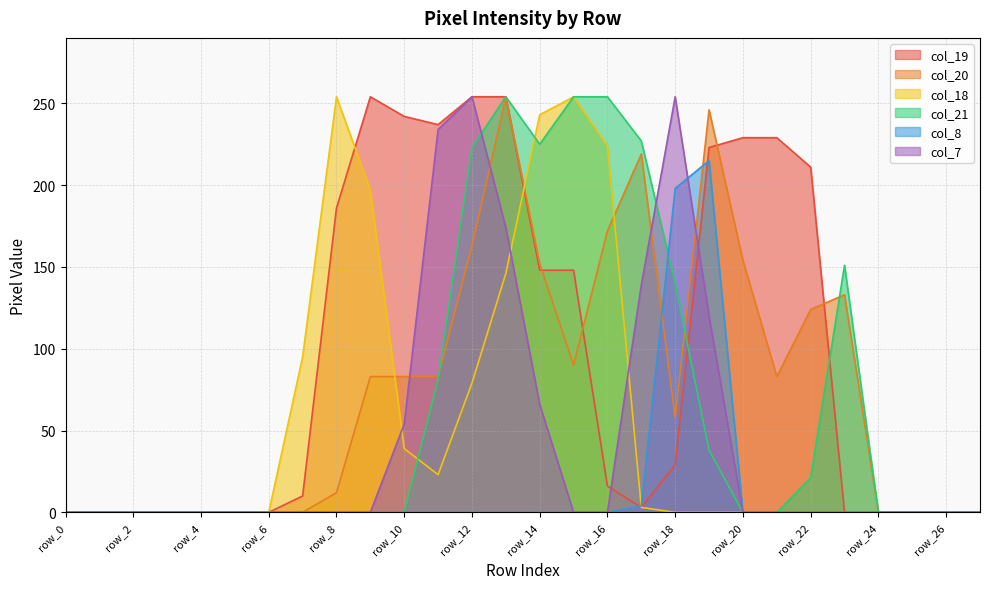

How many distinct data groups are displayed?

6